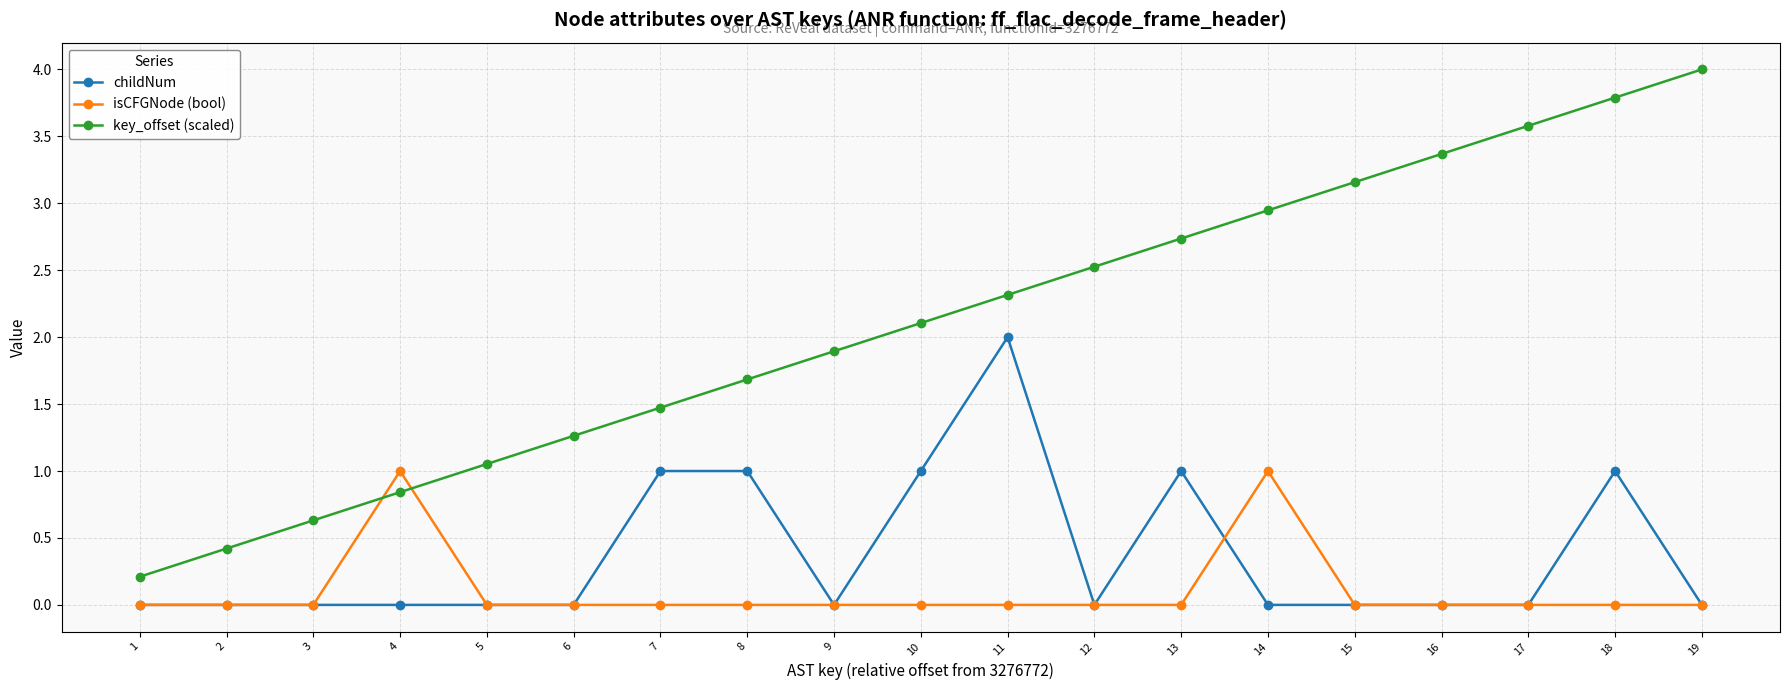

True or false: childNum and key_offset (scaled) intersect in this chart.

False